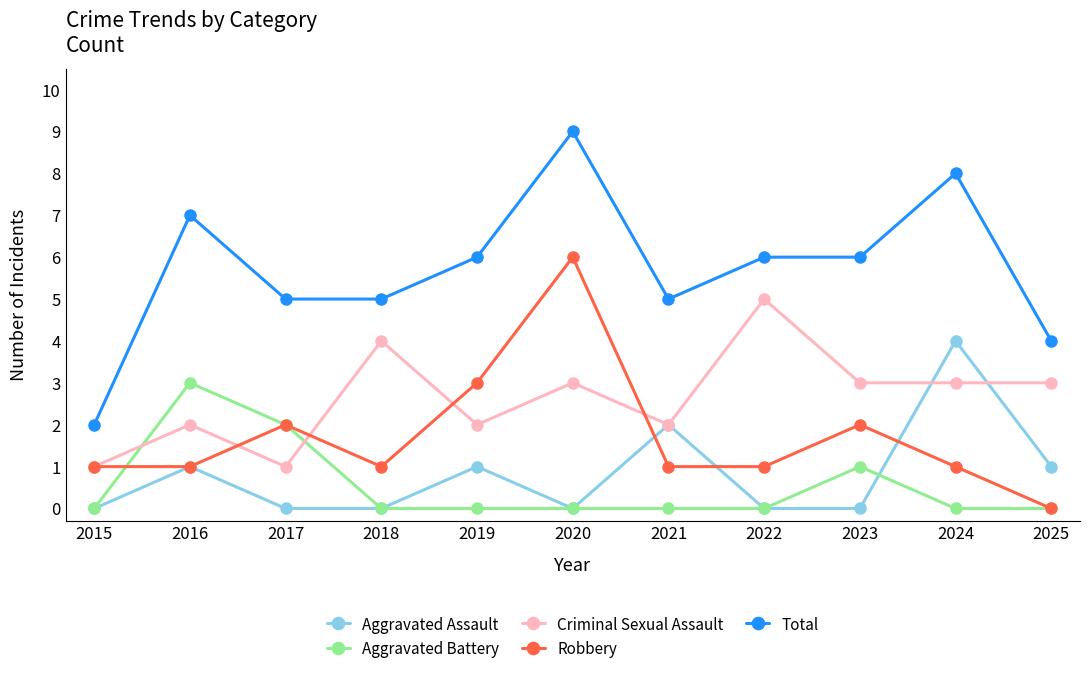

Count the Aggravated Battery values in the range 0 to 1.

9